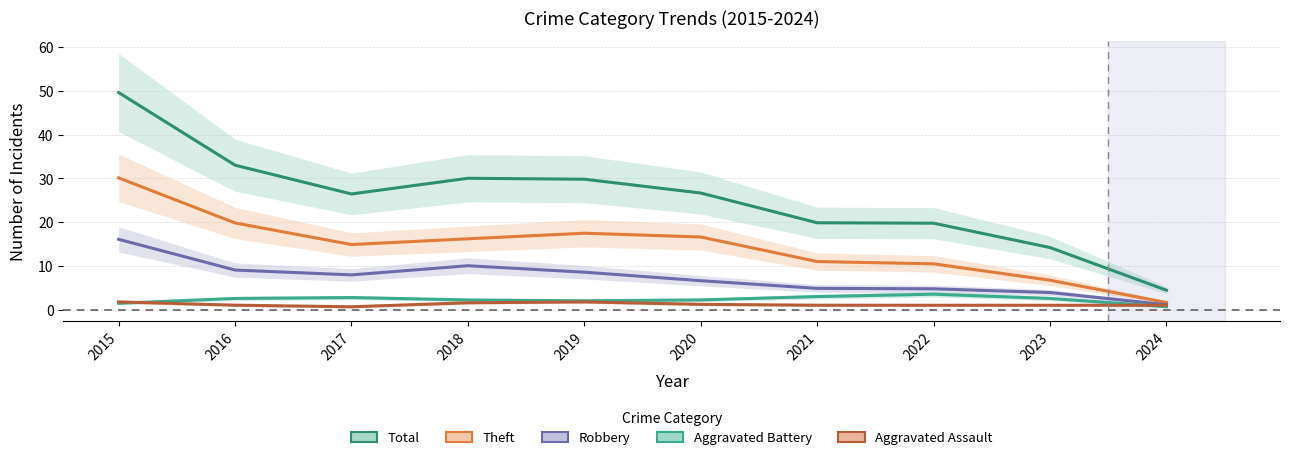

Where is the first local minimum for Robbery?

2017